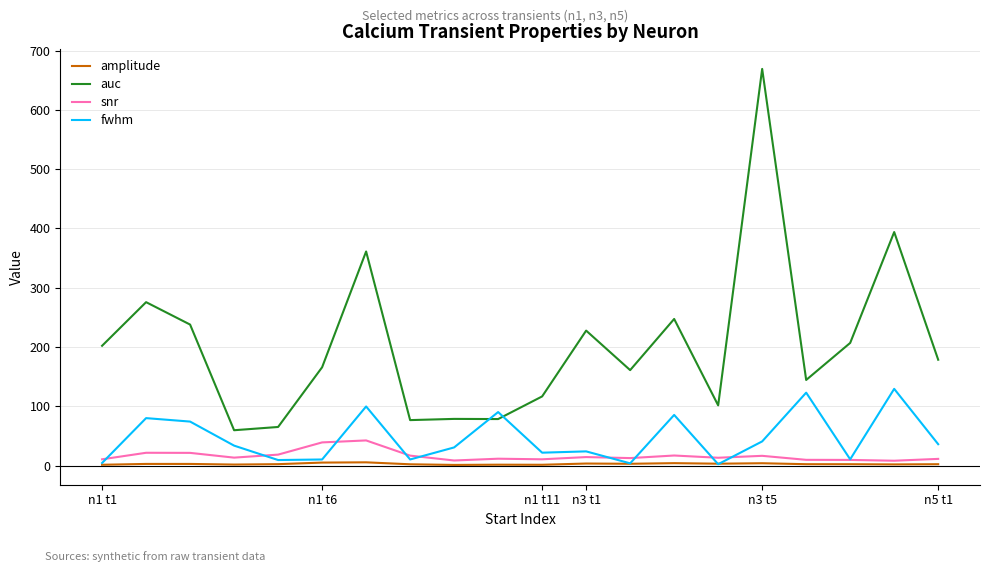

Which series has the widest spread of values?

auc